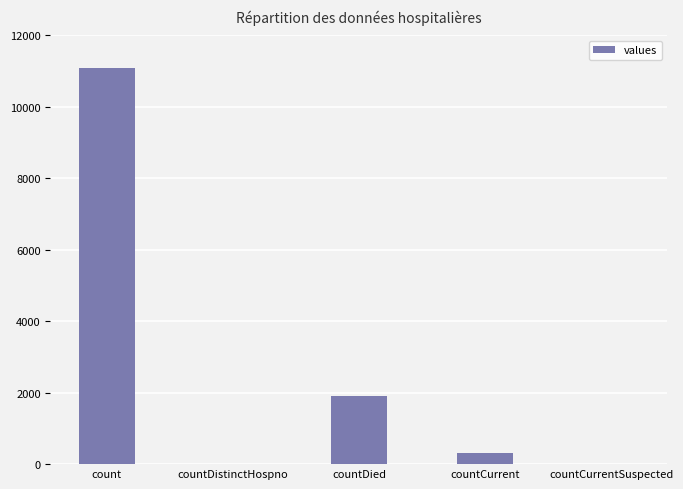

Where is the data nearest to the value 5545?

countDied